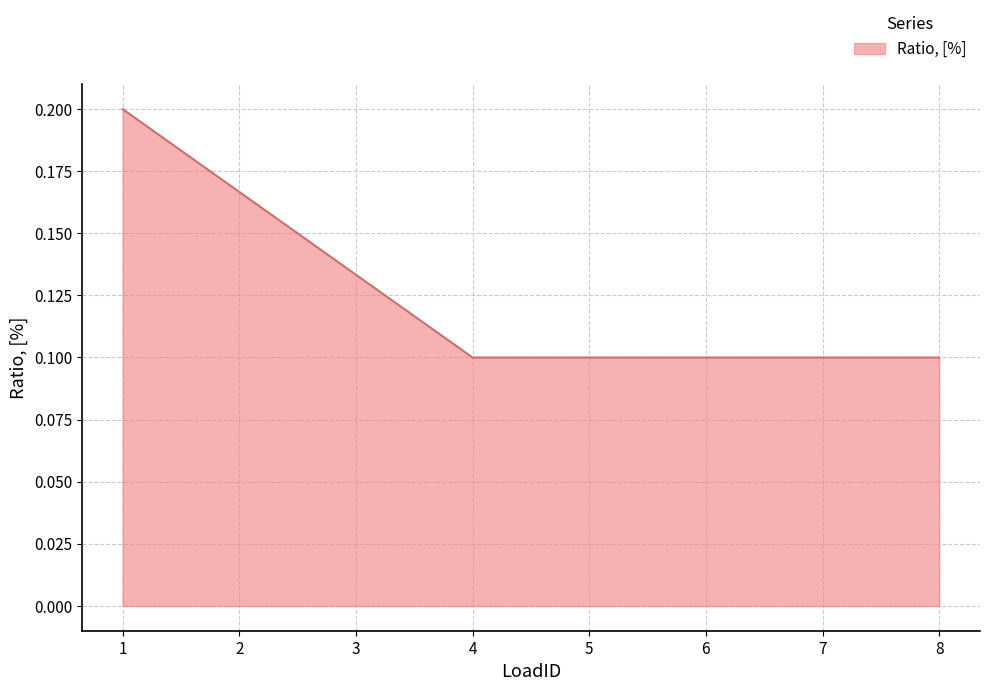

Count the values in the range 0 to 1.

8